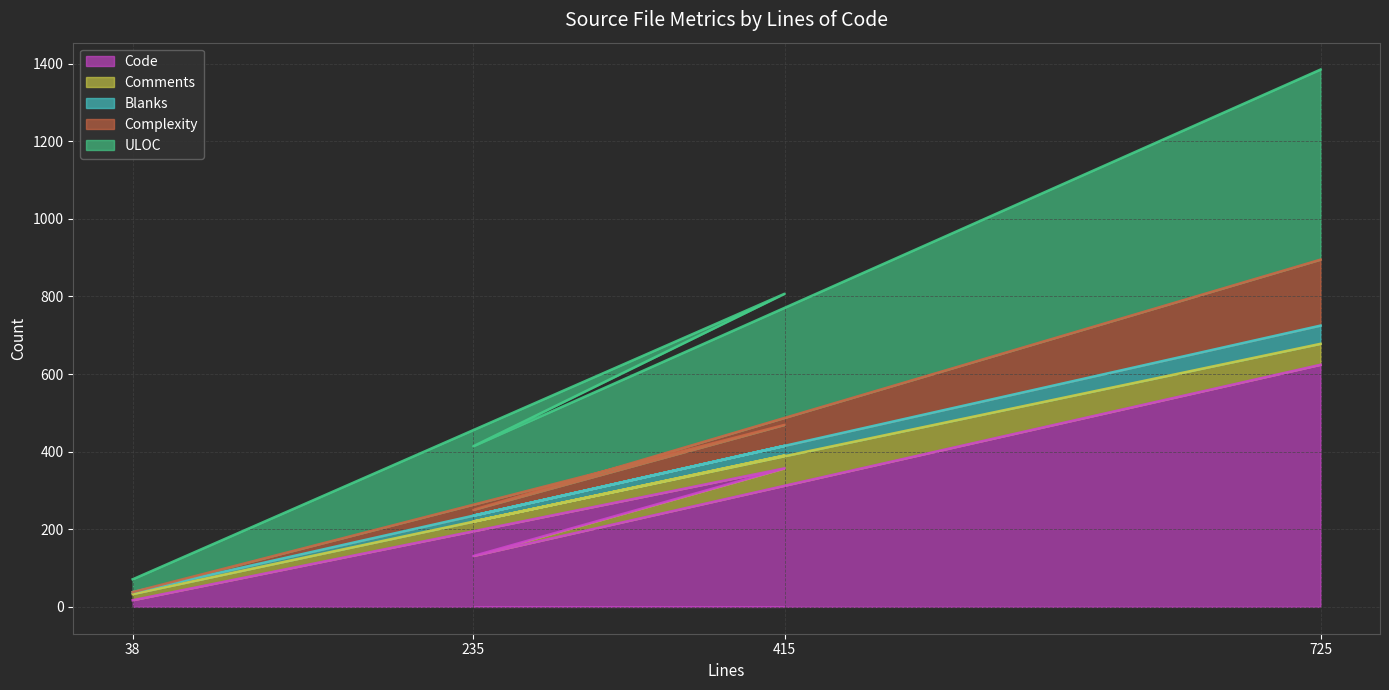

At which category is the sum across all series the highest?

725